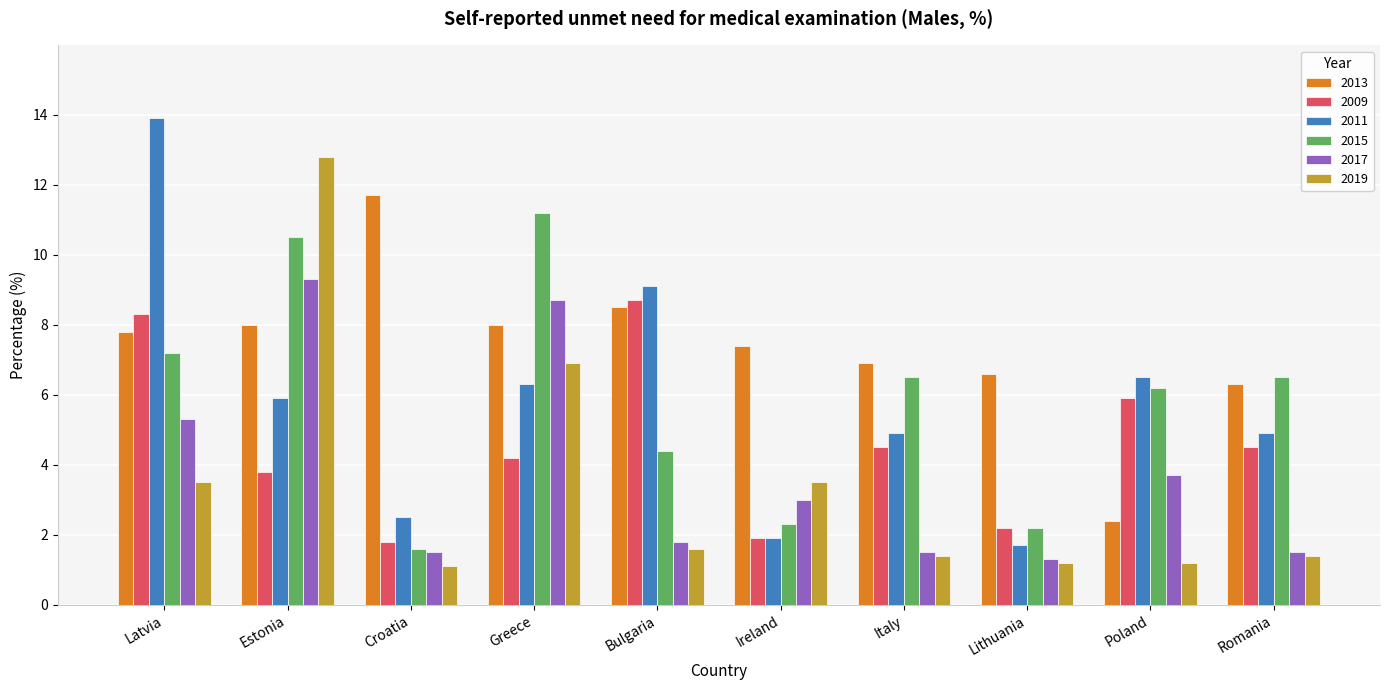

What are all the series names shown in the legend?

2013, 2009, 2011, 2015, 2017, 2019